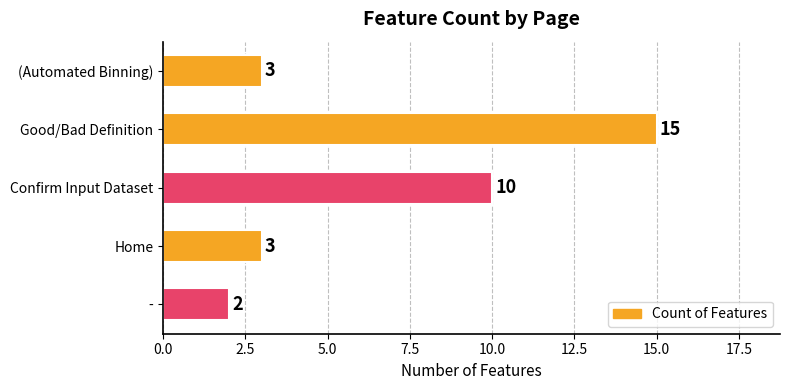

What is the difference between the maximum and minimum values?

13